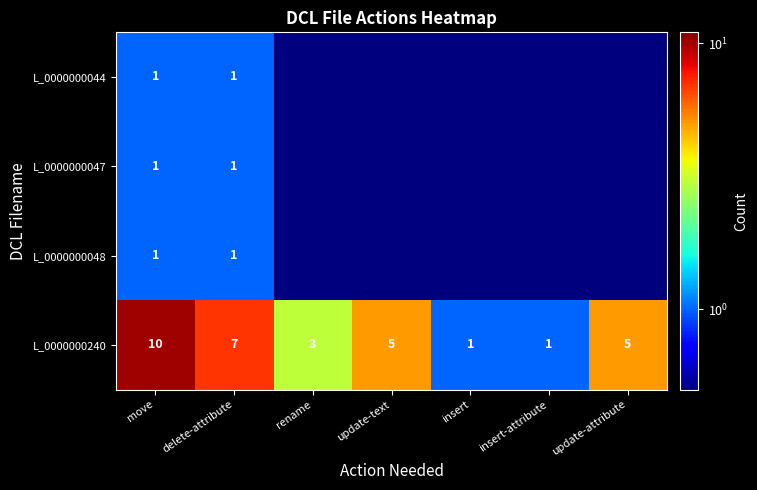

The value of L_0000000240 at insert is 1.0. True or false?

True